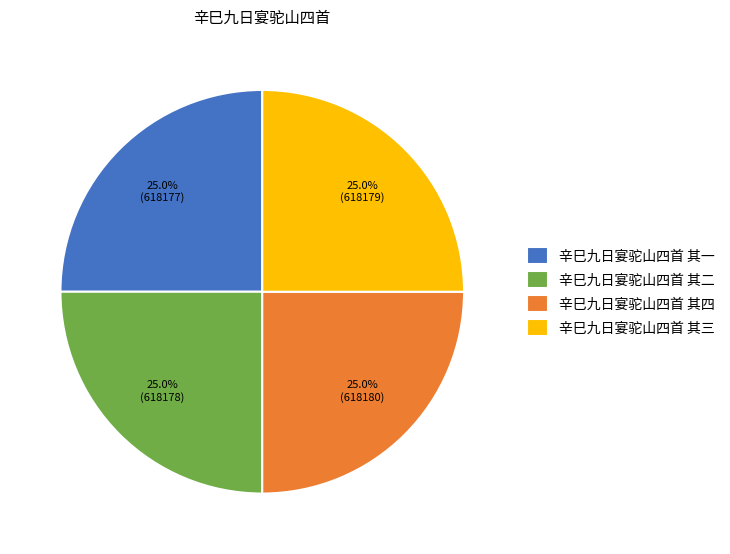

The 辛巳九日宴驼山四首 其四 slice represents 38% of the pie. True or false?

False